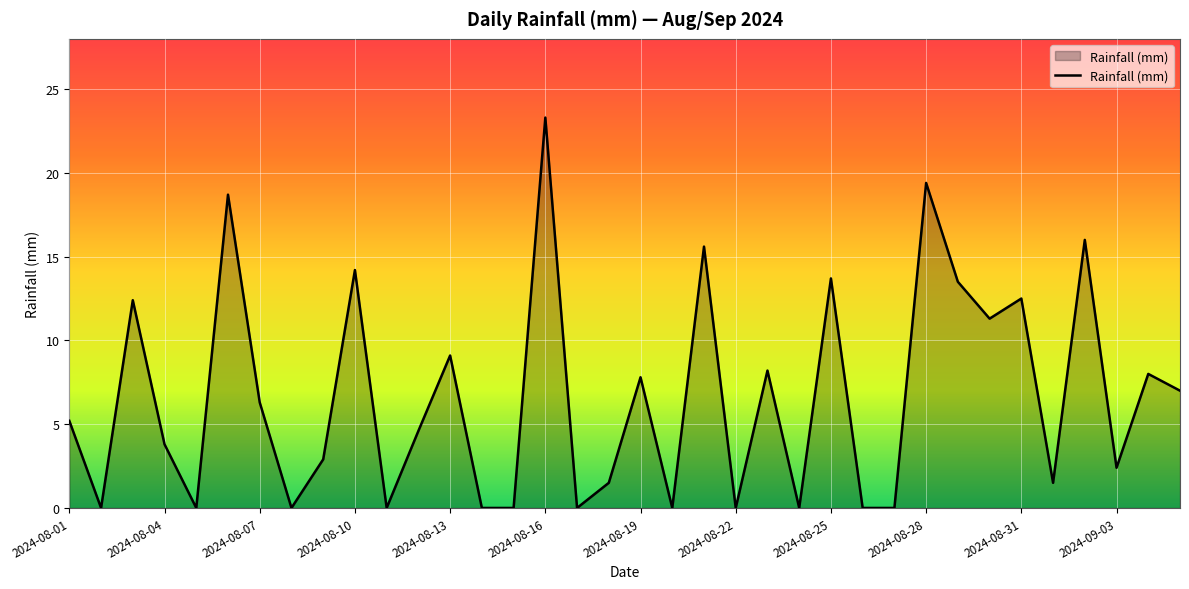

What is the greatest value displayed?

23.3